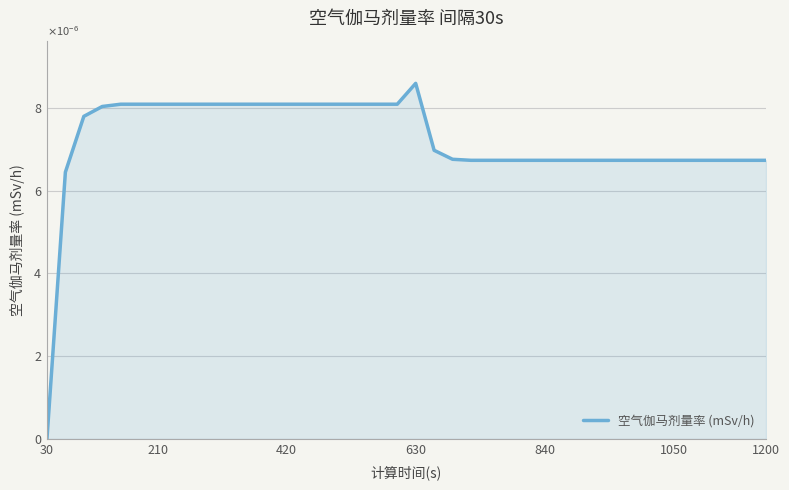

How many interior local peaks (higher than both neighbors) does the data have?

1